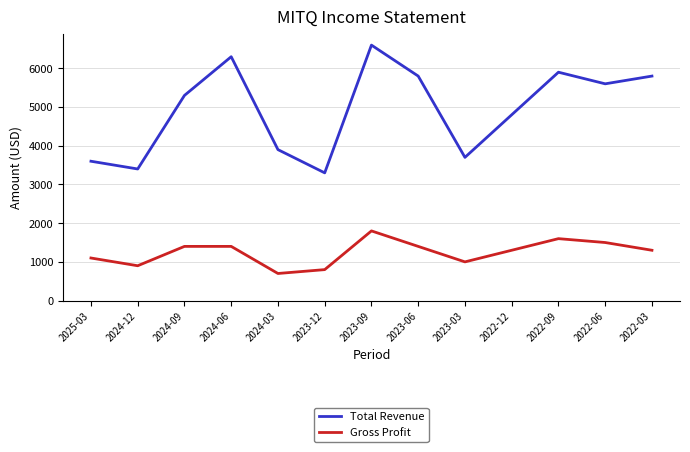

What is the difference between the Gross Profit values at 2022-03 and 2023-03?

300